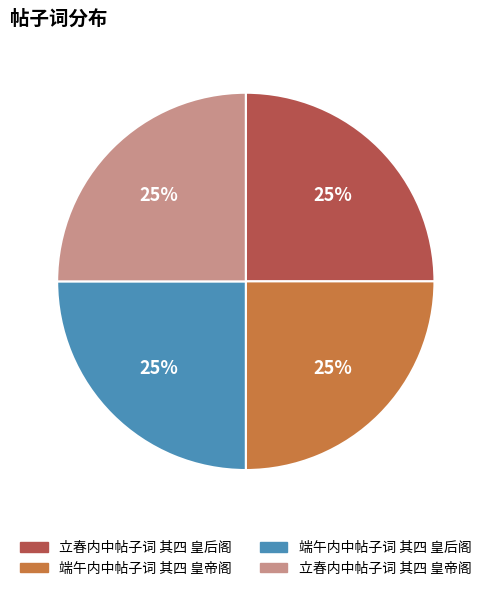

How many slices are in this pie chart?

4